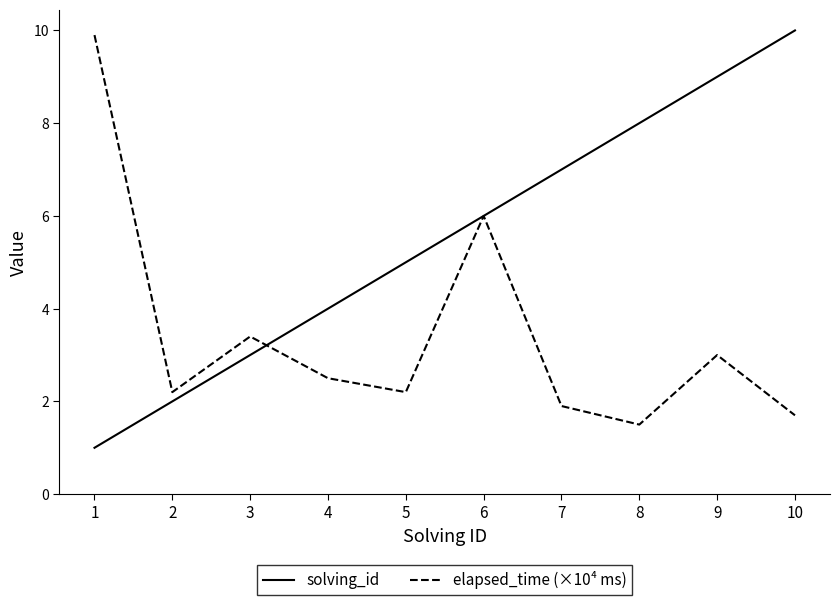

Which series has the largest total across all categories?

solving_id